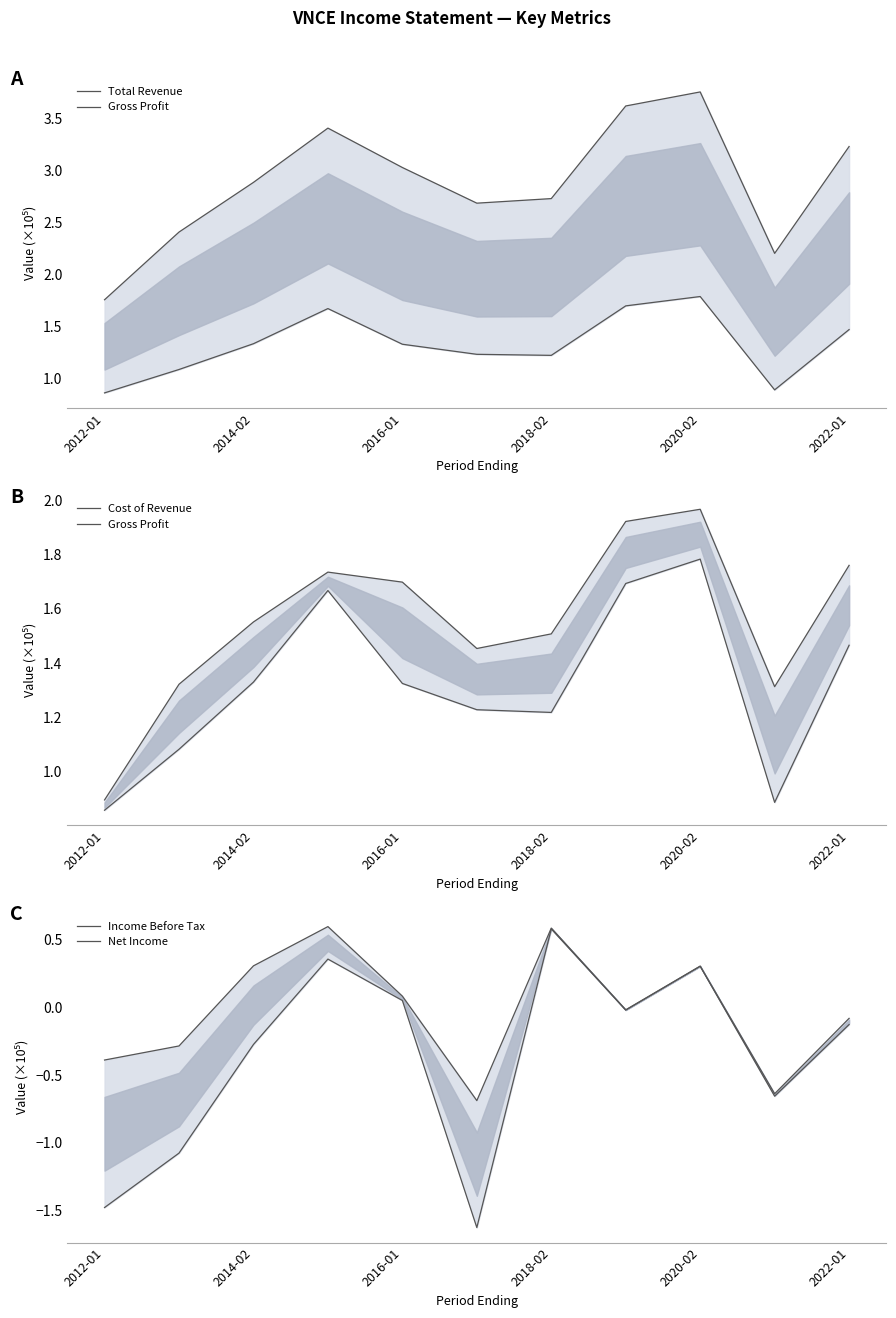

What is the value of the Gross Profit point at the 9th from the left?

1.8